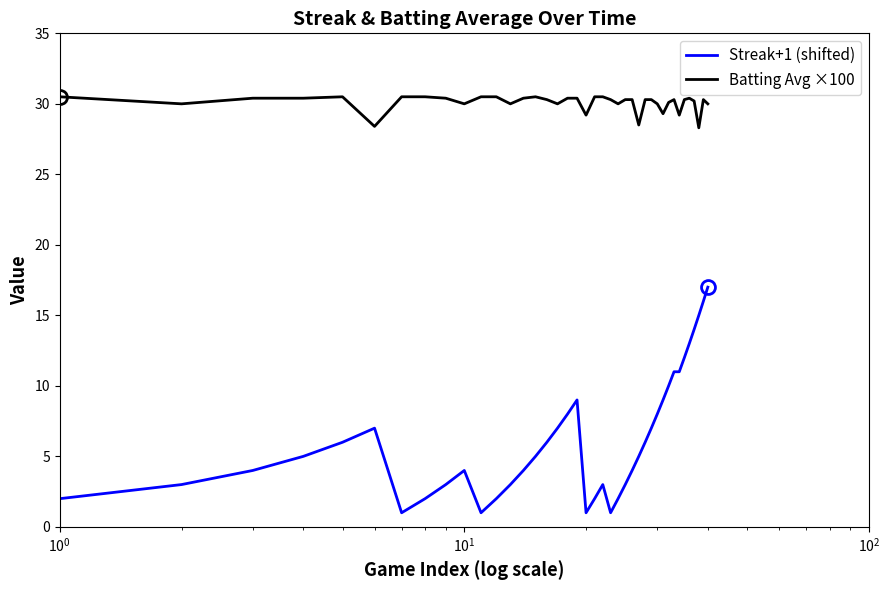

Which series has the largest total across all categories?

Batting Avg ×100